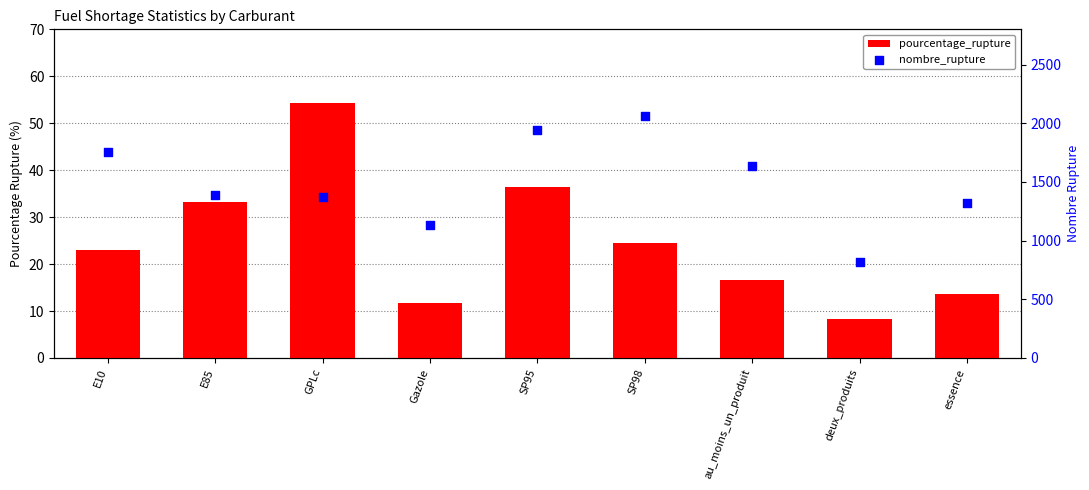

Which series contains the highest Y value?

nombre_rupture